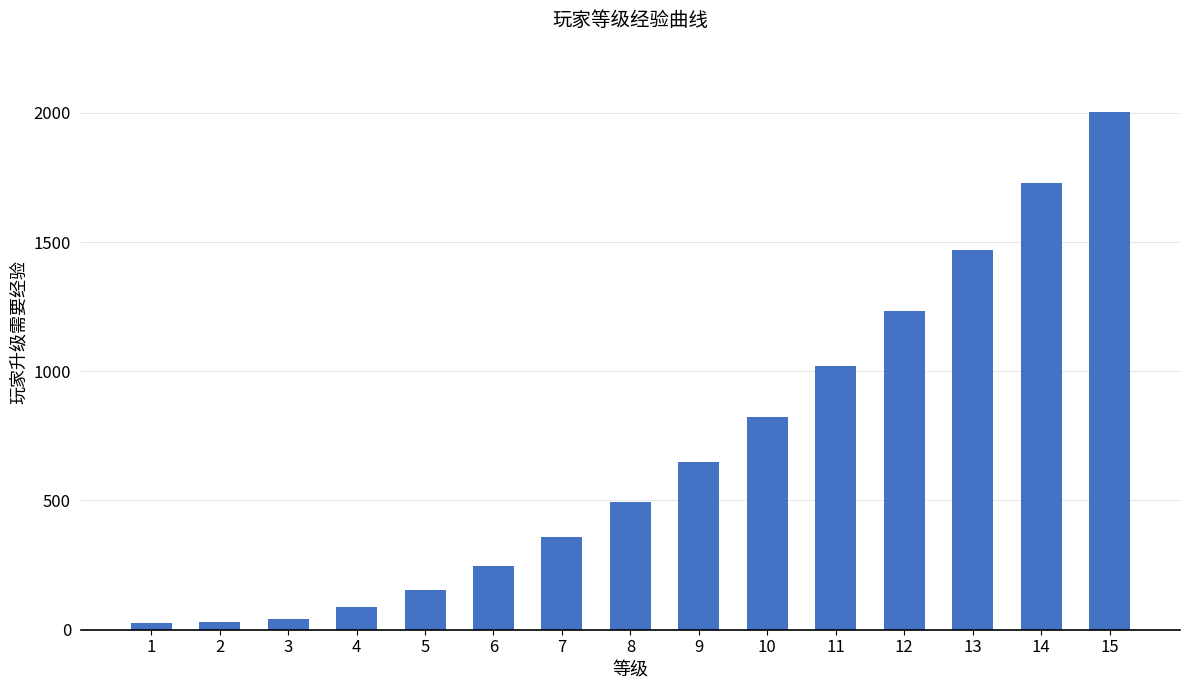

Is it true that the value at 5 is 155?

True